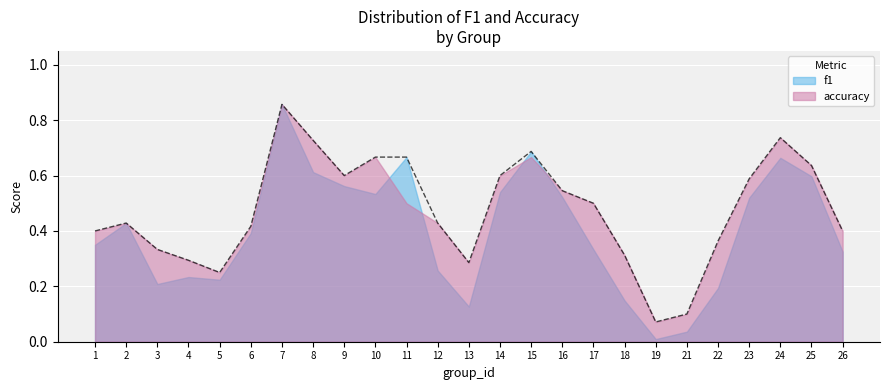

List the labels in order of value, smallest first.

19, 21, 5, 13, 4, 18, 3, 22, 1, 26, 6, 2, 12, 17, 16, 23, 9, 14, 25, 10, 11, 15, 8, 24, 7